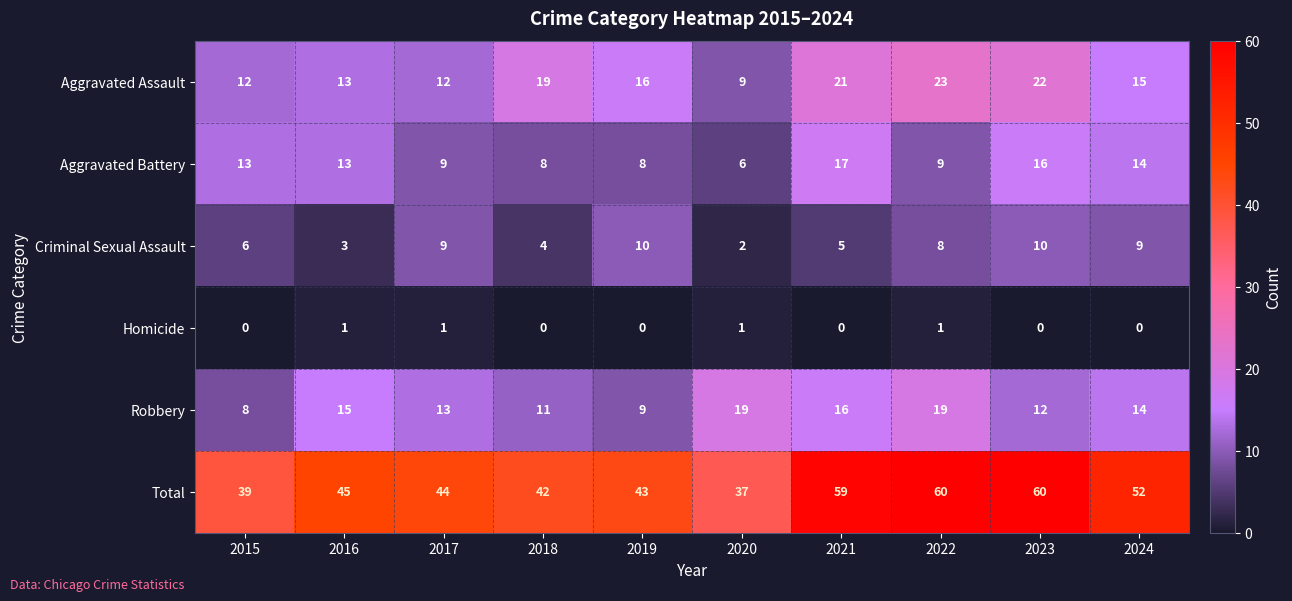

Which series has the largest total across all categories?

Total